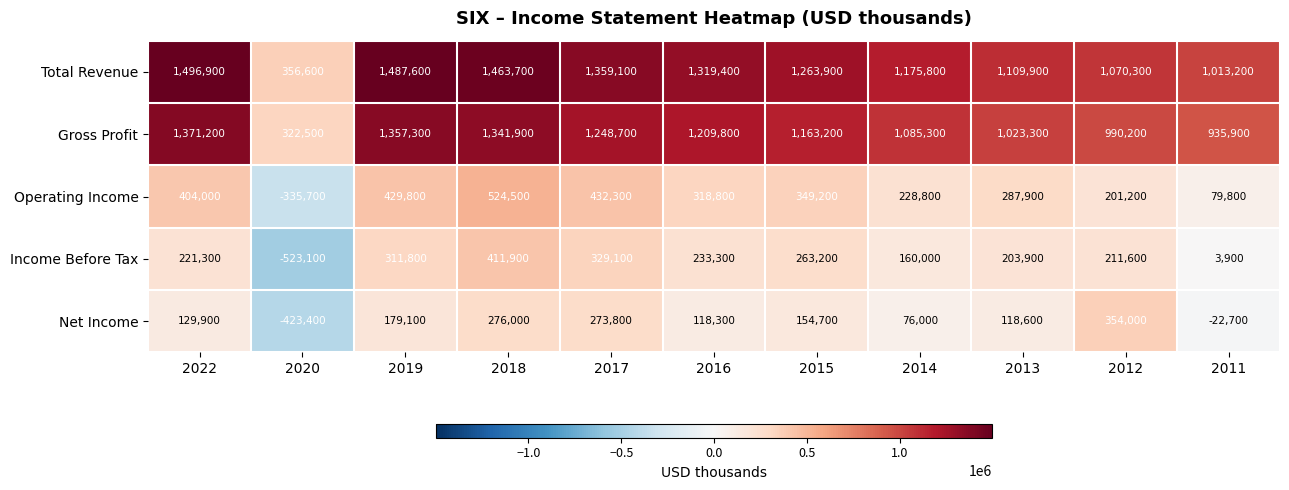

Which series has the largest total across all categories?

Total Revenue